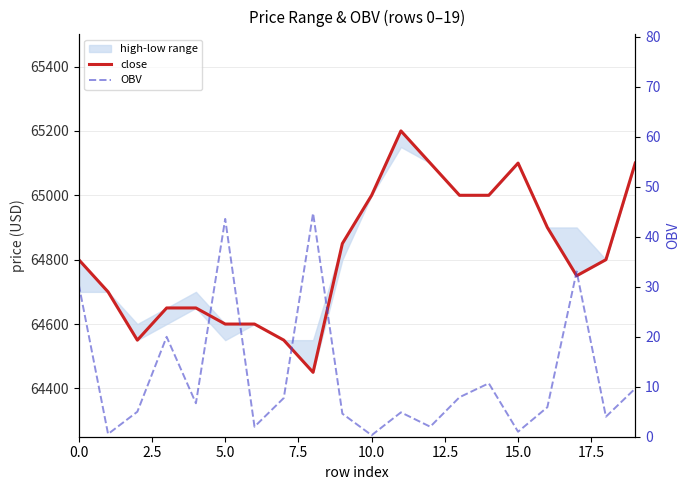

What is the label of the 7th point from the right?

13